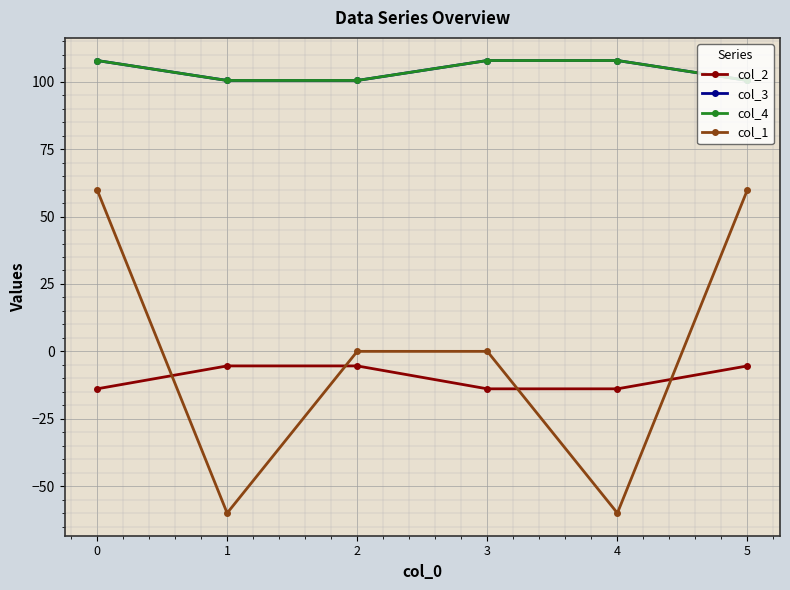

Does the chart have visible grid lines?

Yes